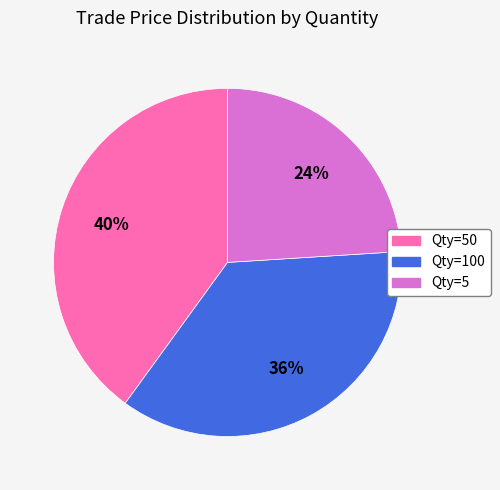

Is there any slice that represents more than half of the pie?

No